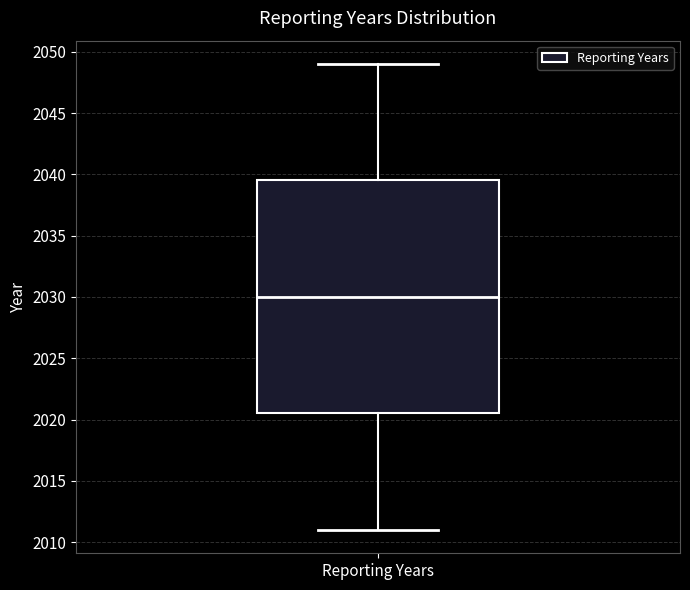

Transcribe this box plot: give where the median line is, the range the box spans, and where the two whiskers end, as read against the y-axis. The values are not printed on the chart, so give them approximately, as read against the axis.

median 2030.0, box 2020.5 to 2039.5, whiskers 2011.0 to 2049.0